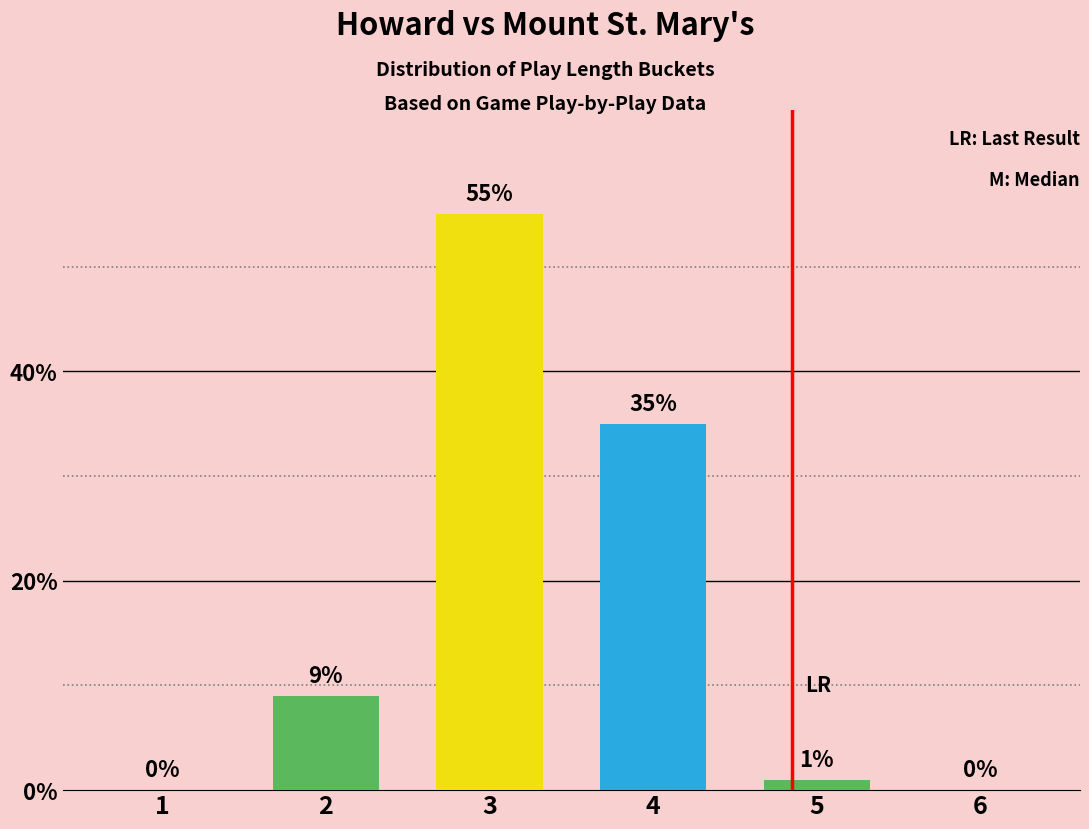

What is the sum of all values?

100